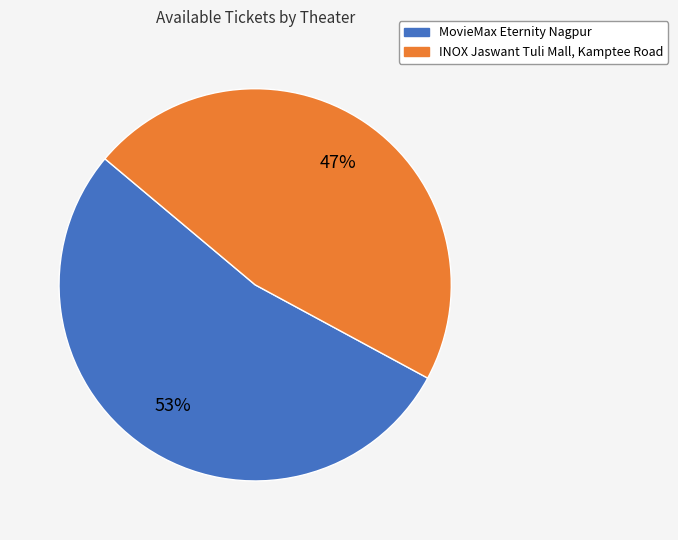

Does INOX Jaswant Tuli Mall, Kamptee Road represent more than half of the total?

No